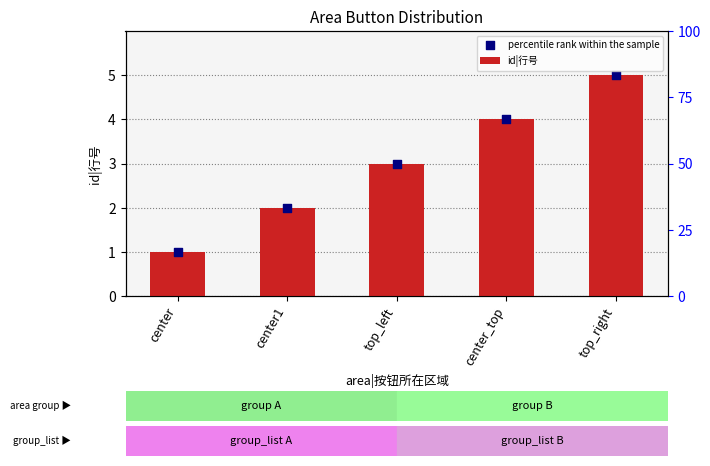

At which category is the sum across all series the highest?

top_right